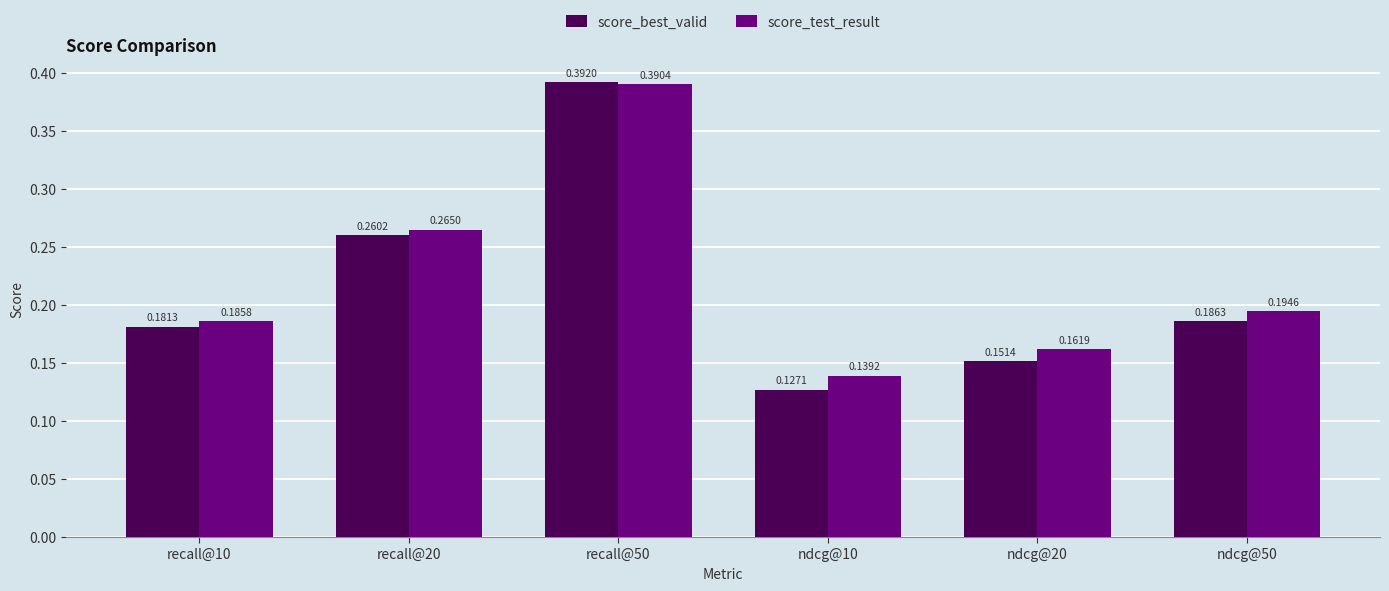

At which category is the sum across all series the highest?

recall@50